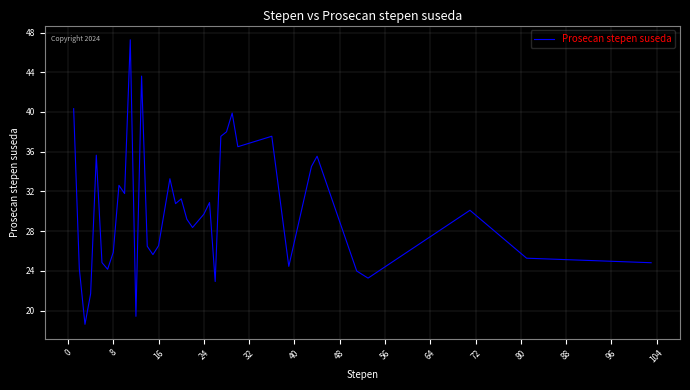

What is the difference between the maximum and minimum values?

28.7